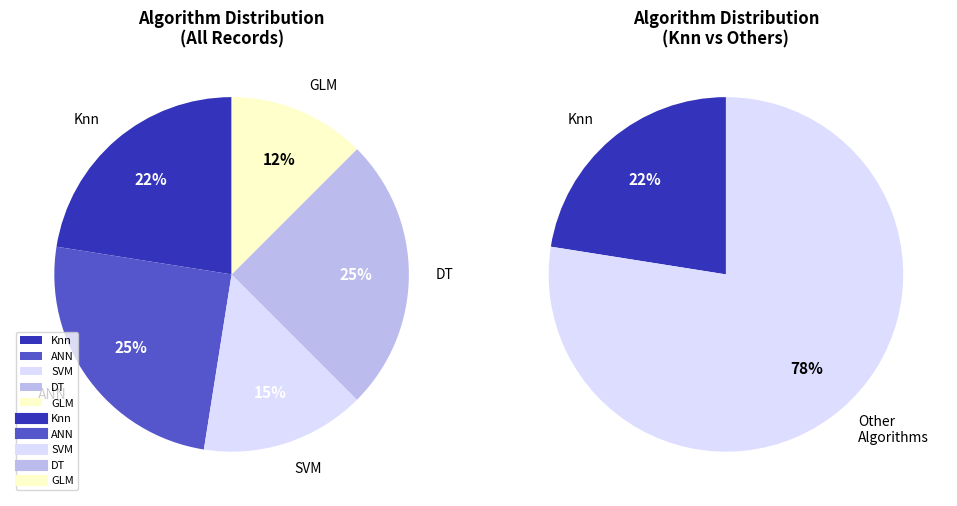

Which slice is the smallest?

GLM